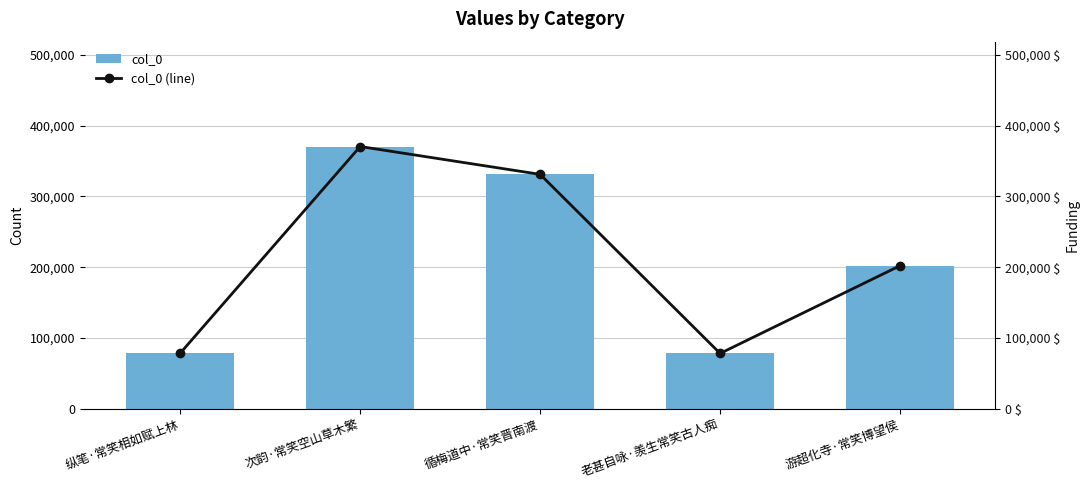

List the labels in order of col_0 (line) value, smallest first.

老甚自咏·羡生常笑古人痴, 纵笔·常笑相如赋上林, 游超化寺·常笑博望侯, 循梅道中·常笑晋南渡, 次韵·常笑空山草木繁